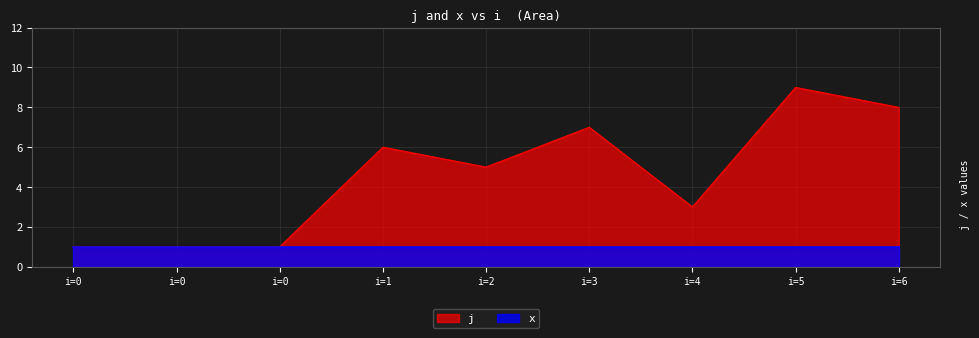

How many values are between 1 and 7?

7